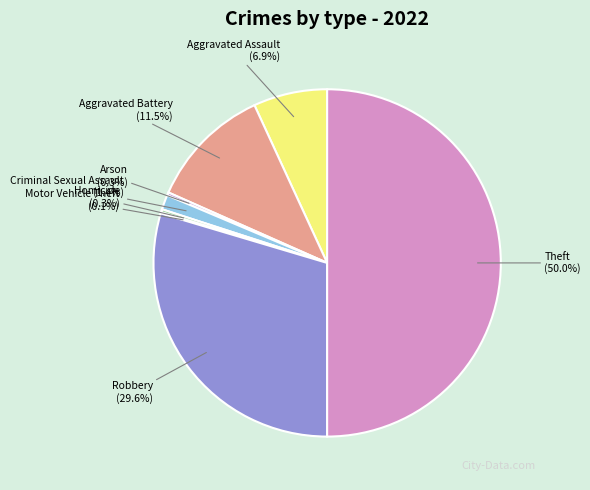

Is Criminal Sexual Assault the majority of the pie?

No